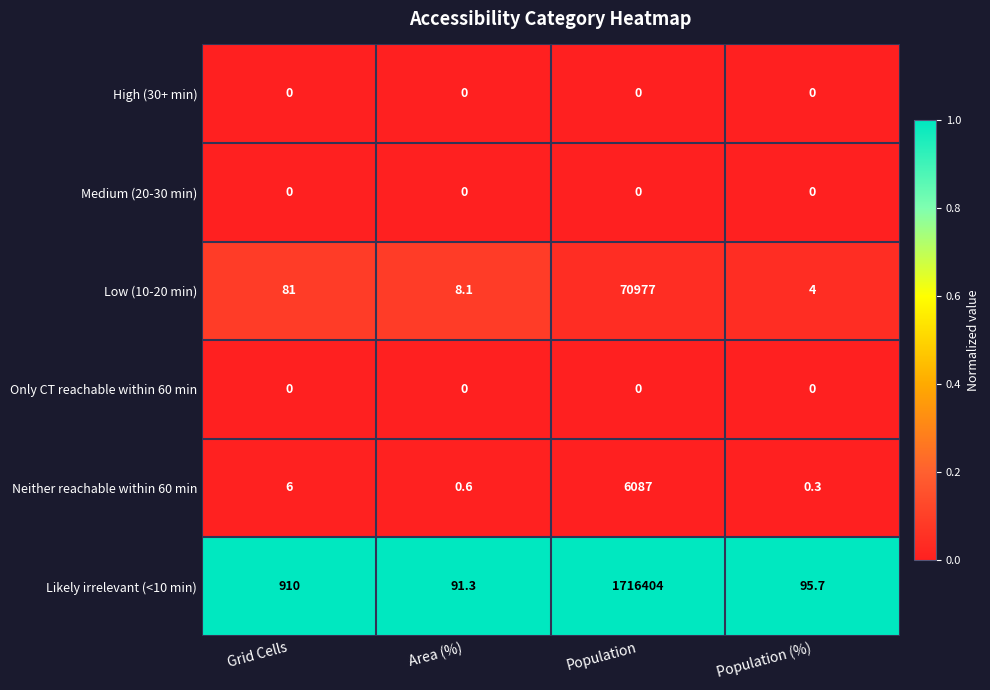

What value does the Likely irrelevant (<10 min) series have at Grid Cells?

910.0